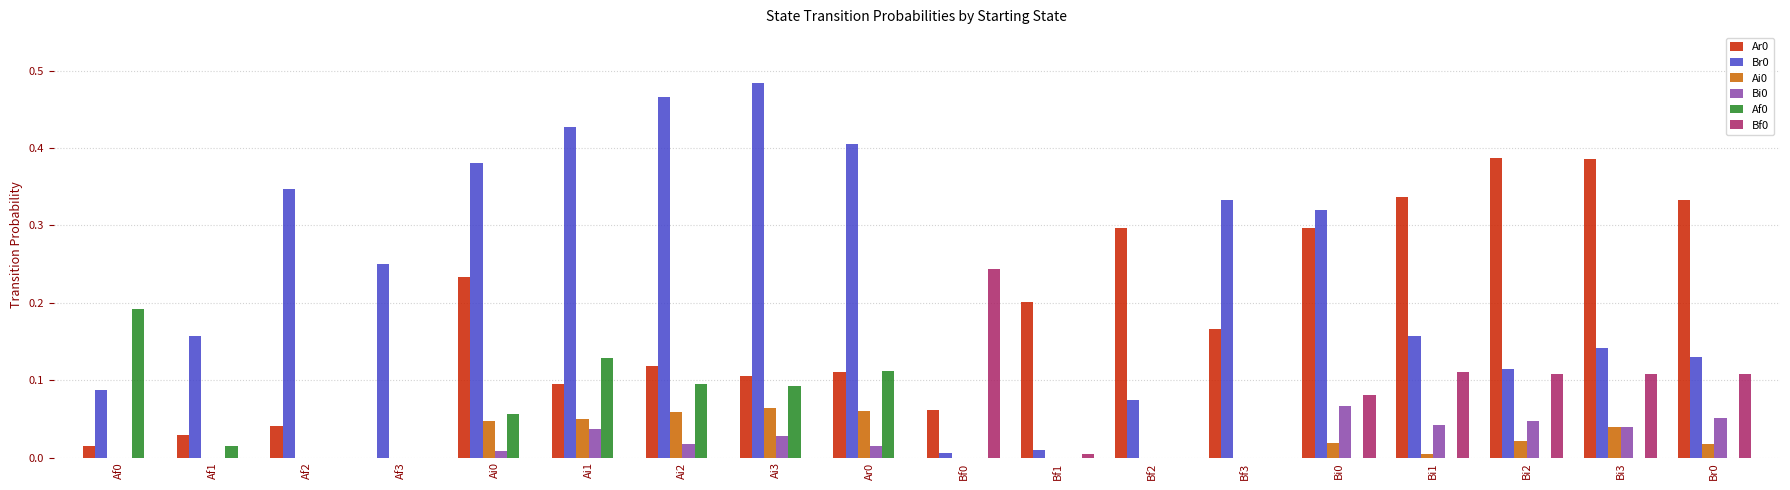

At which category does the chart reach its peak across all series?

Ai3